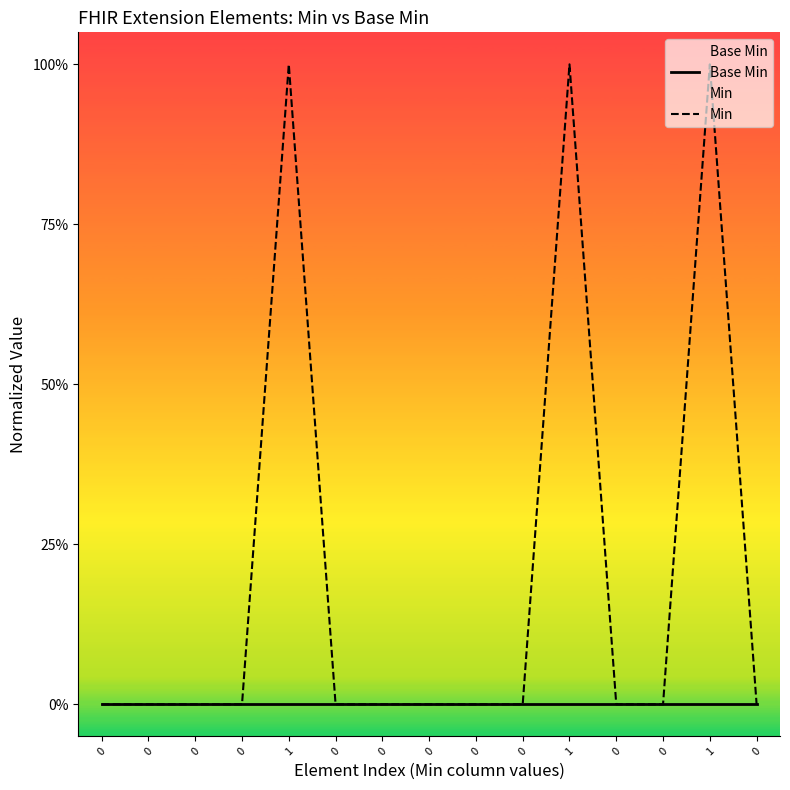

Count the number of data series in this chart.

2